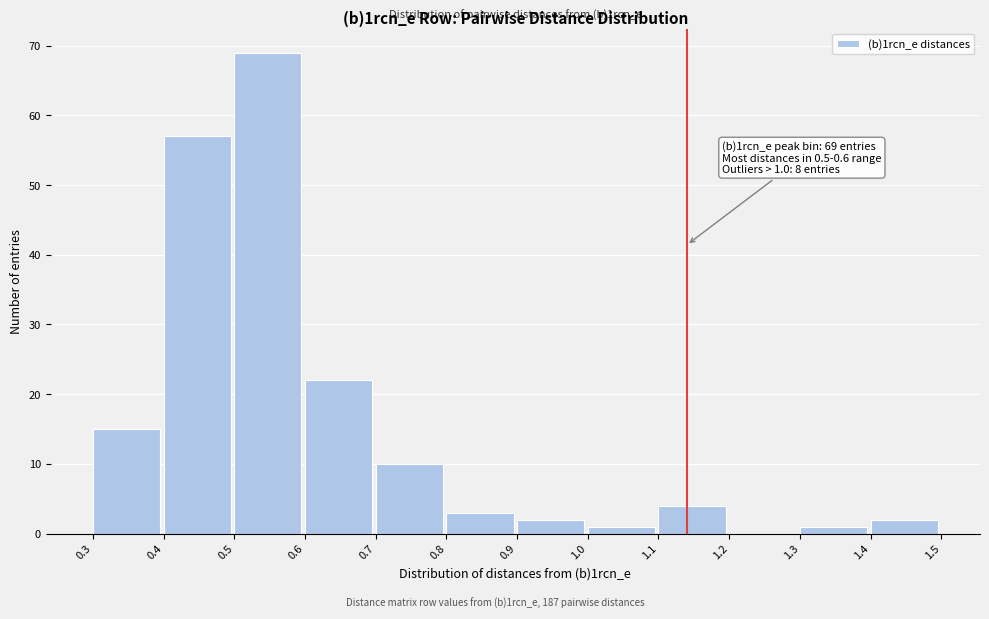

Over which range of the x-axis is the bar tallest?

0.5 to 0.6